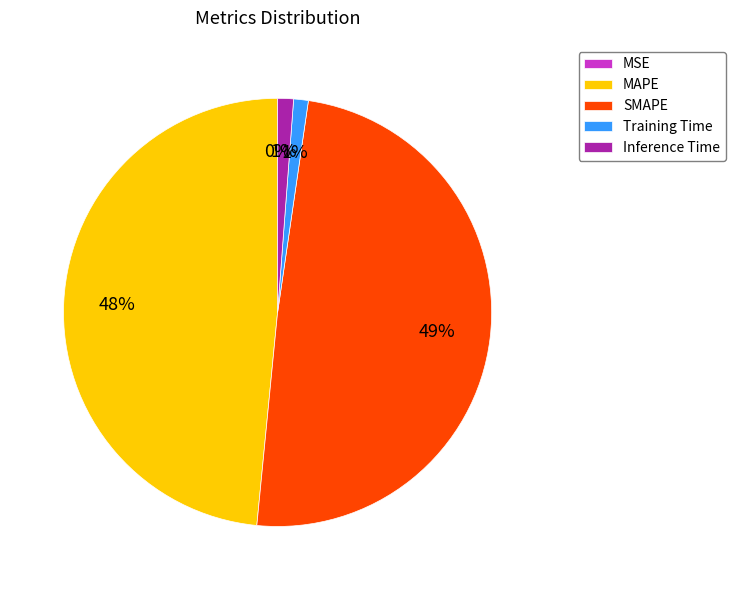

Is there a majority slice in this chart?

No